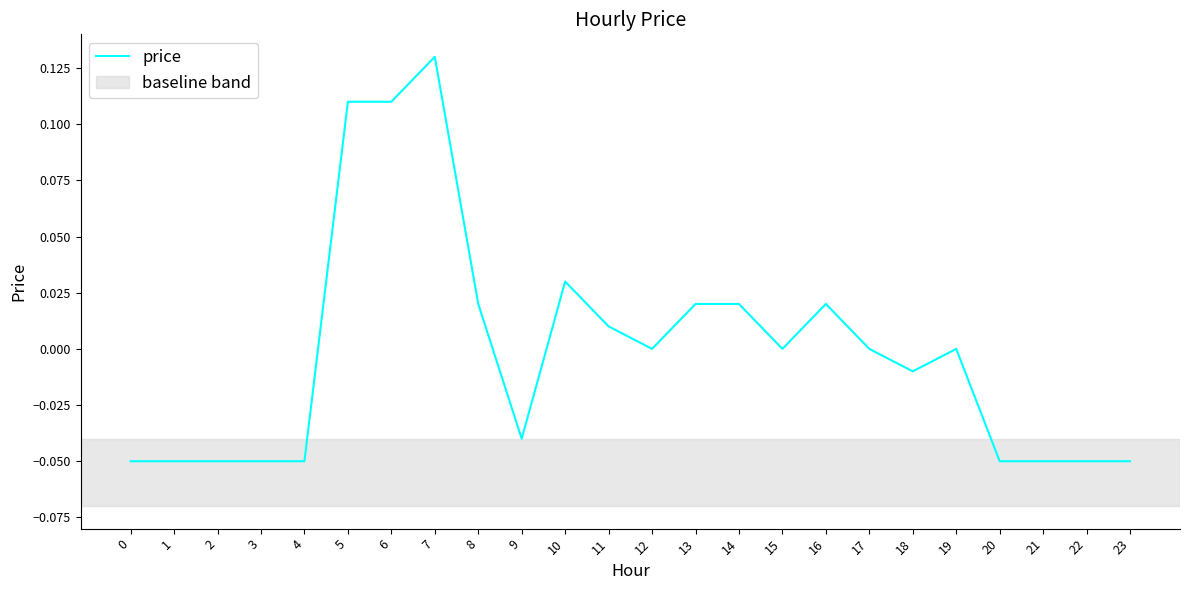

Which has a higher value, 23 or 9?

9